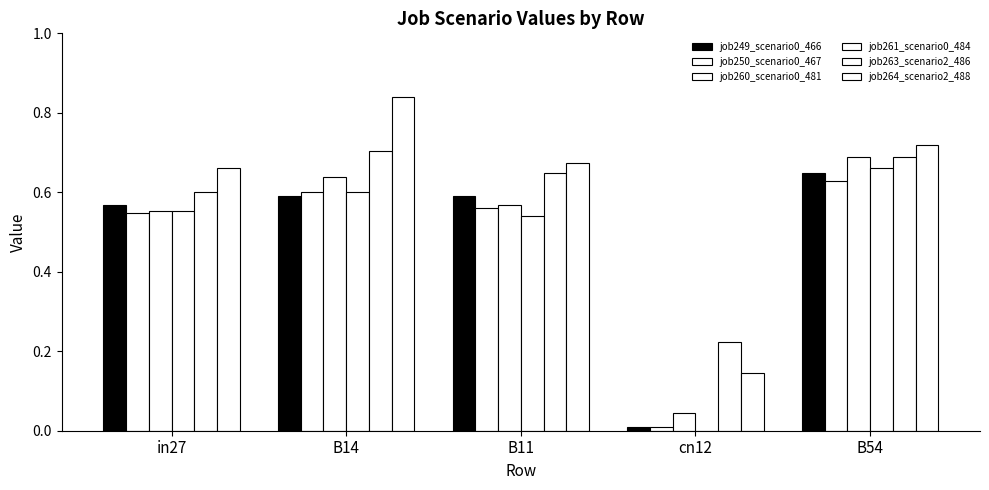

What is the average value of the job250_scenario0_467 series?

0.5